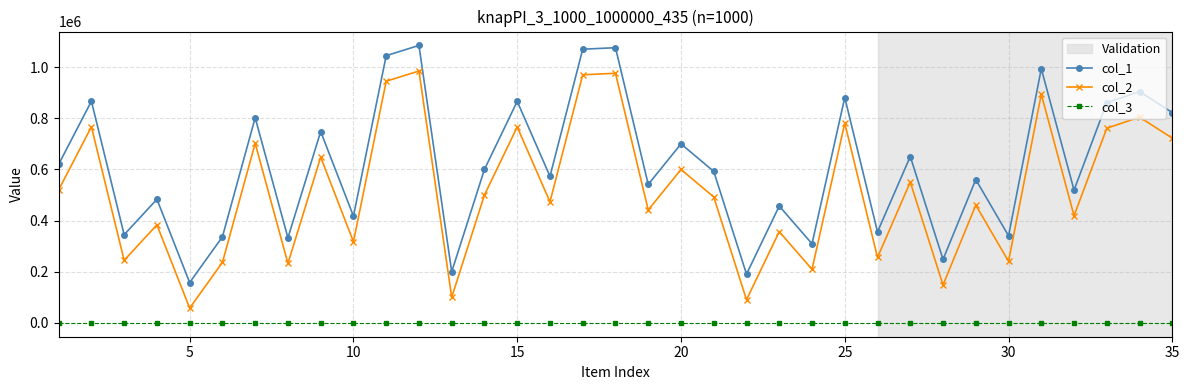

True or false: col_2 and col_1 intersect in this chart.

False